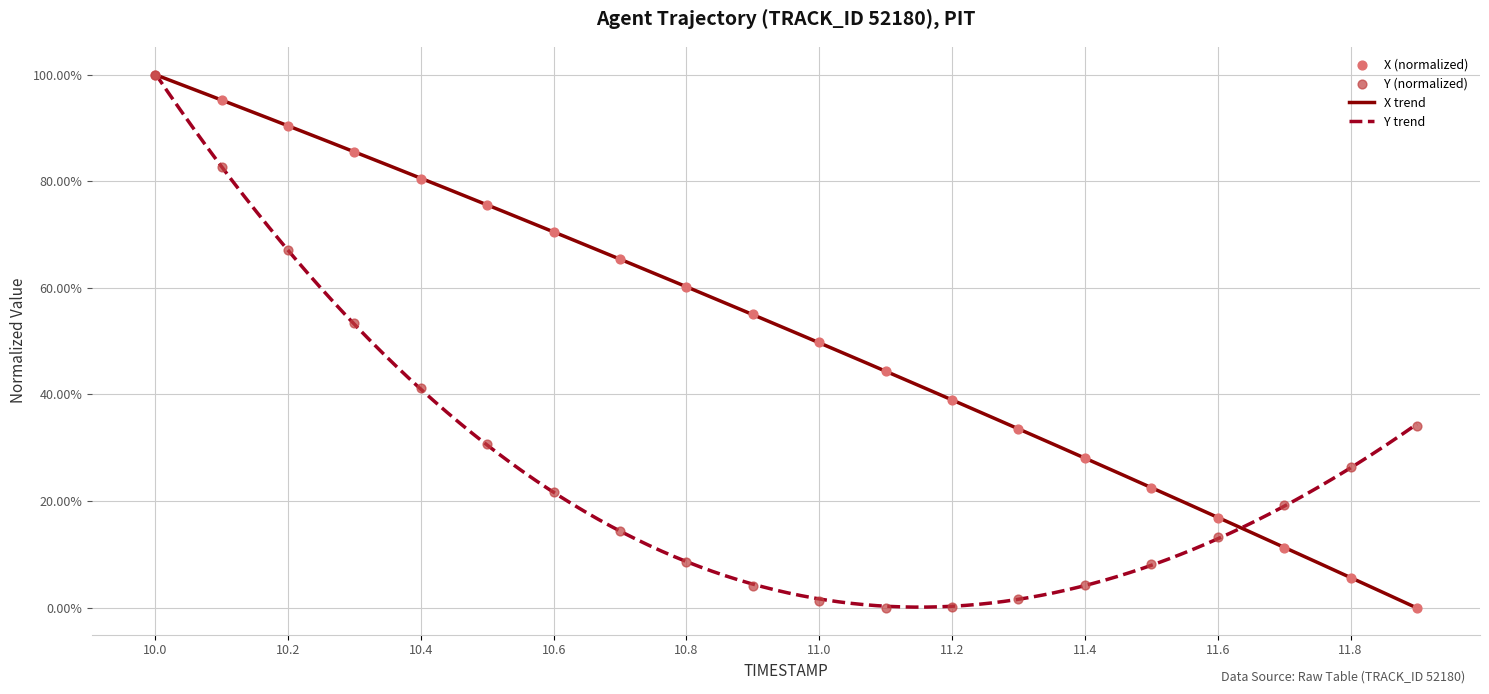

At how many categories does at least one series exceed 0?

20